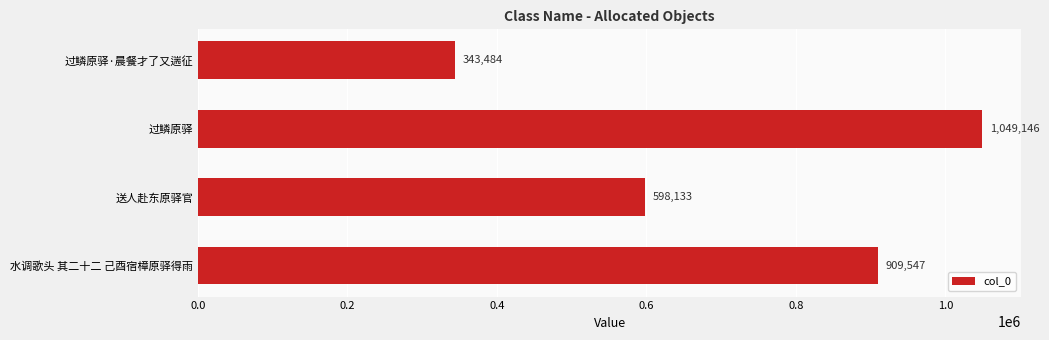

What is the difference between the maximum and minimum values?

705662